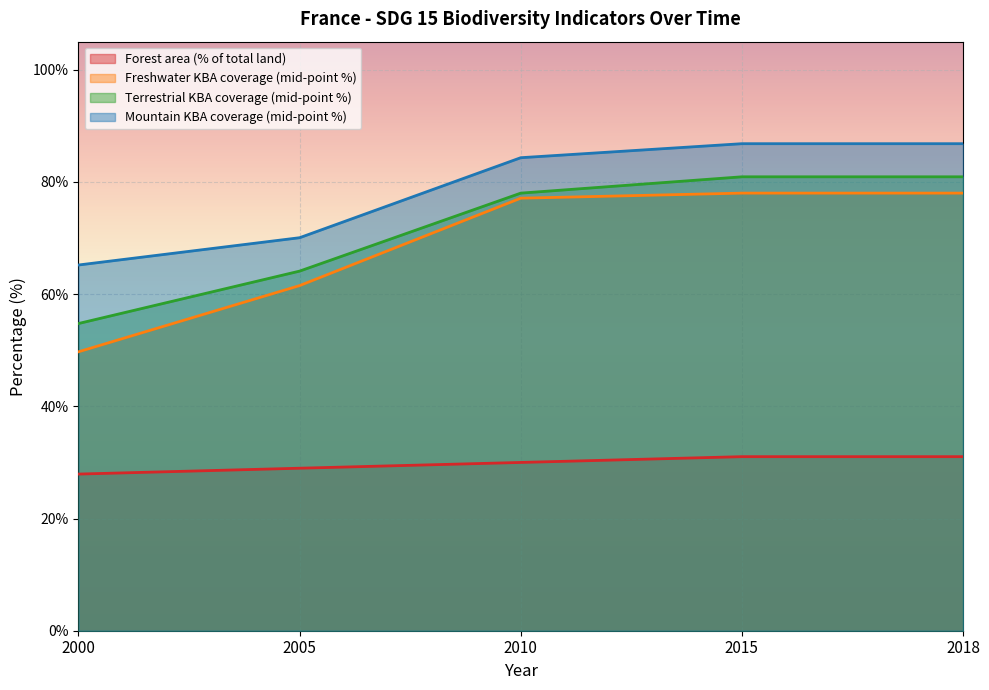

True or false: Forest area (% of total land) and Terrestrial KBA coverage (mid-point %) cross at least once.

False